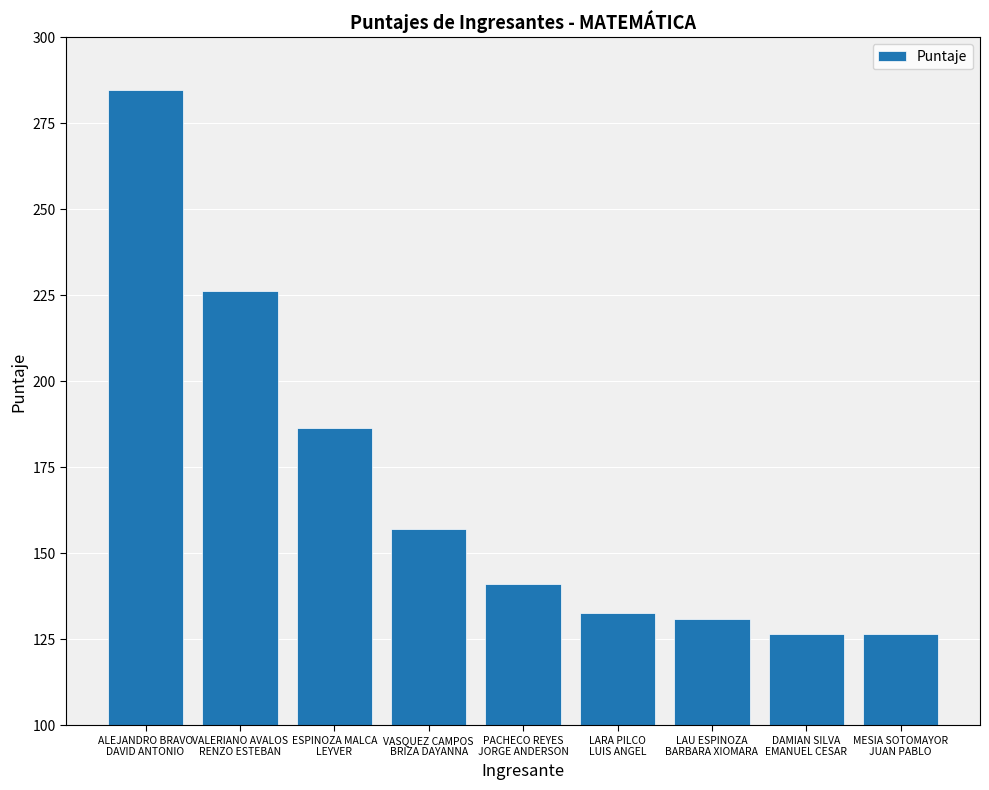

Reading left to right, transcribe all the data shown in this chart.

284.7	226.2	186.5	157.0	141.2	132.7	130.9	126.7	126.7